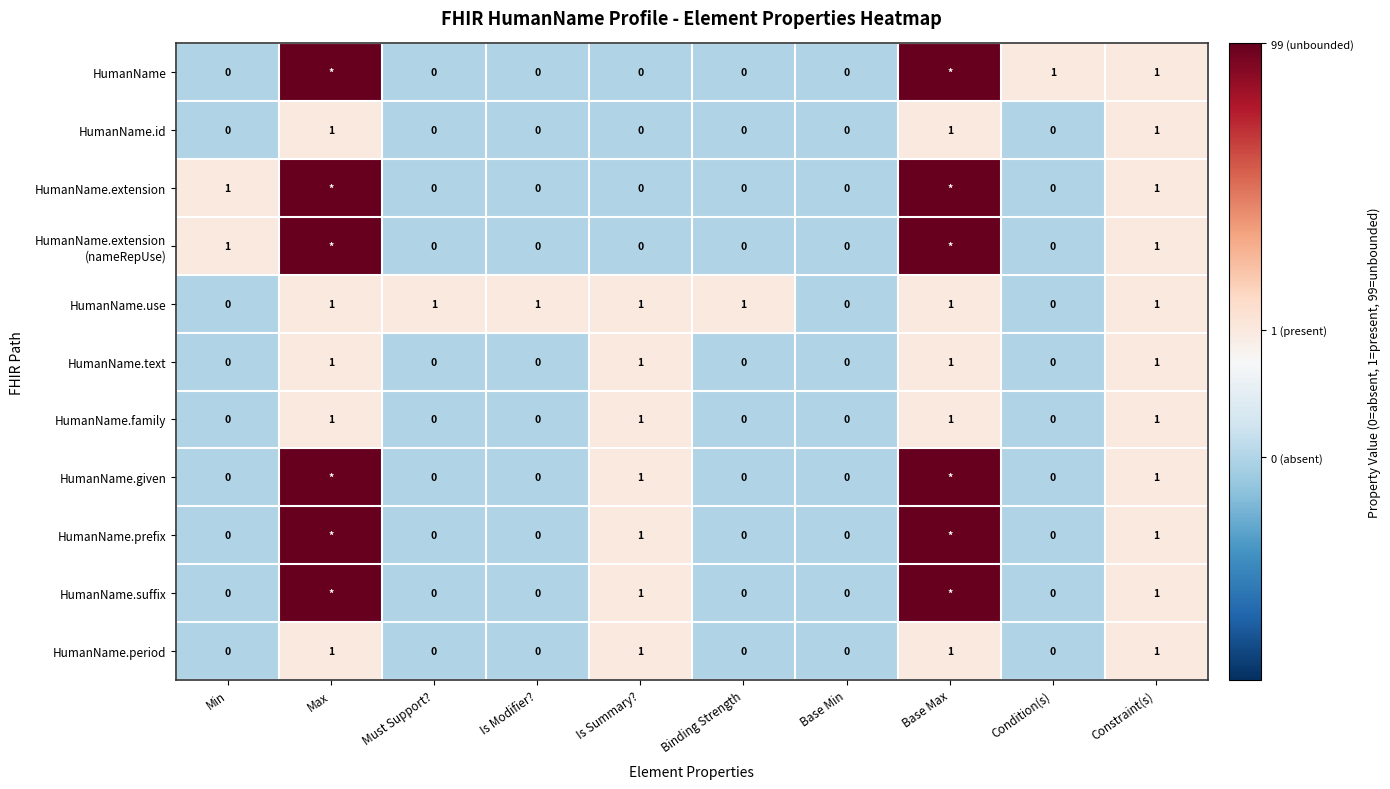

How many HumanName.period values are between 0 and 1?

10